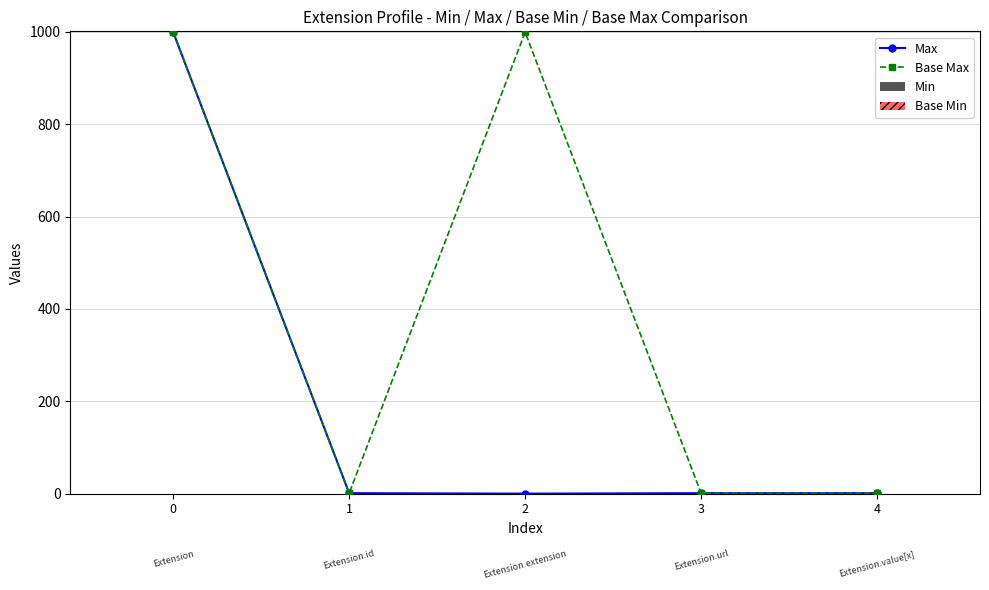

How many groups of bars are there?

5